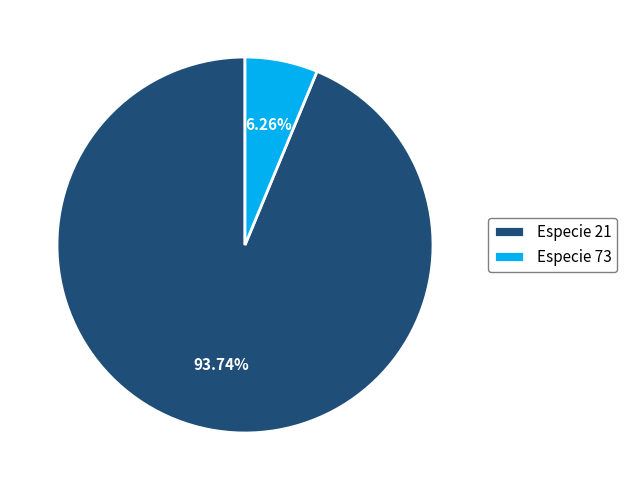

Rank the categories by value from lowest to highest.

Especie 73, Especie 21